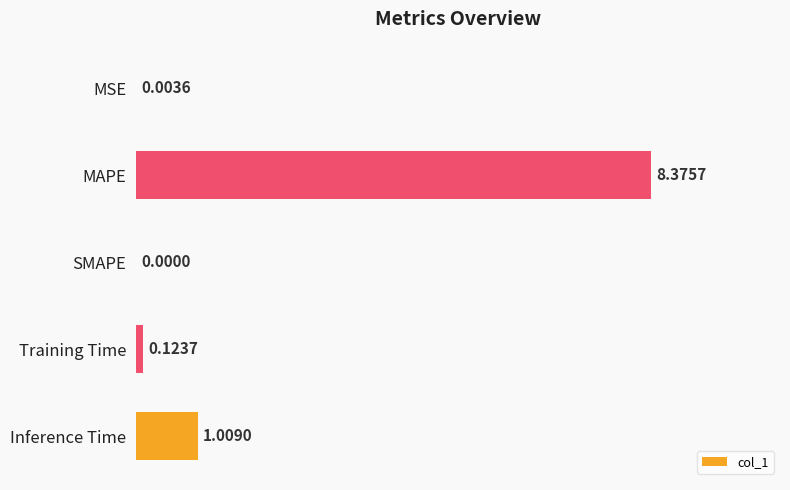

How many values exceed 0?

4